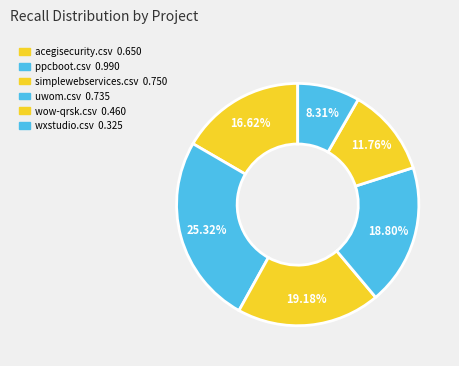

Which category has the smallest portion of the pie?

wxstudio.csv